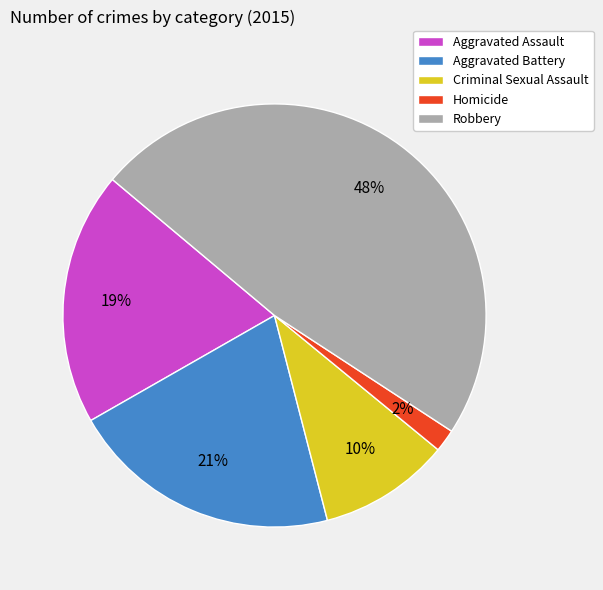

To the nearest percent, what portion does Robbery represent?

48%